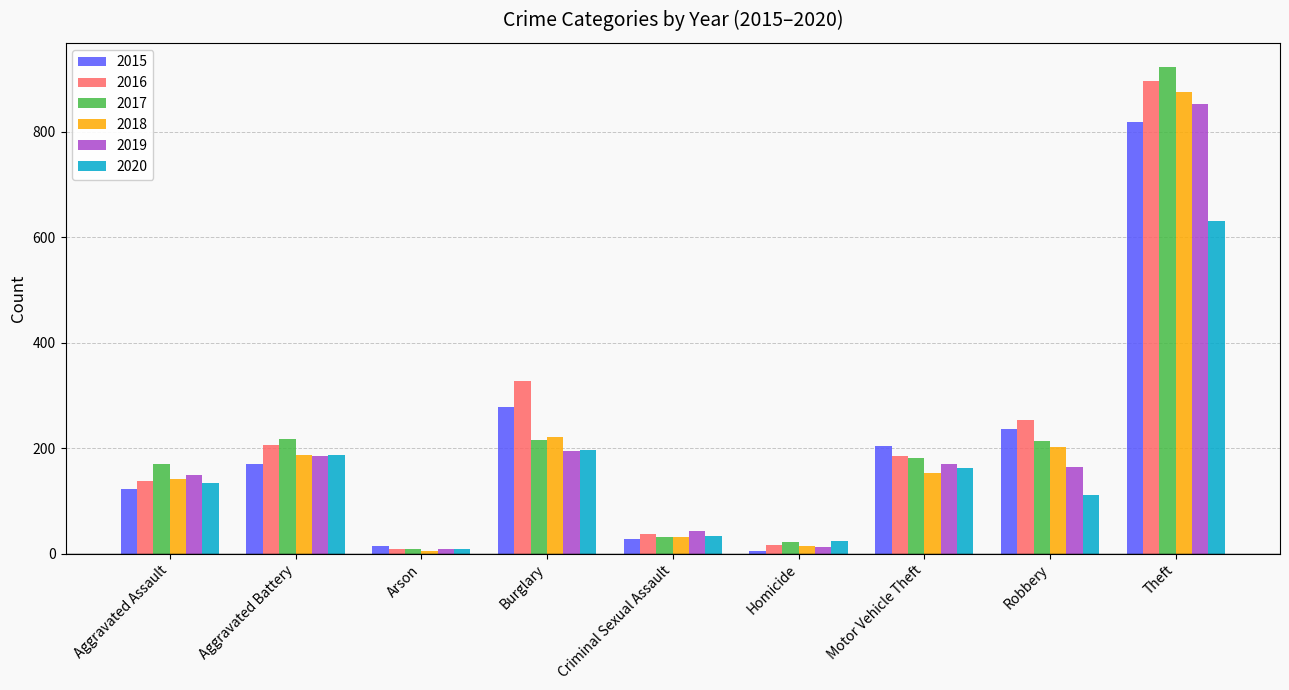

Which series has the widest spread of values?

2017